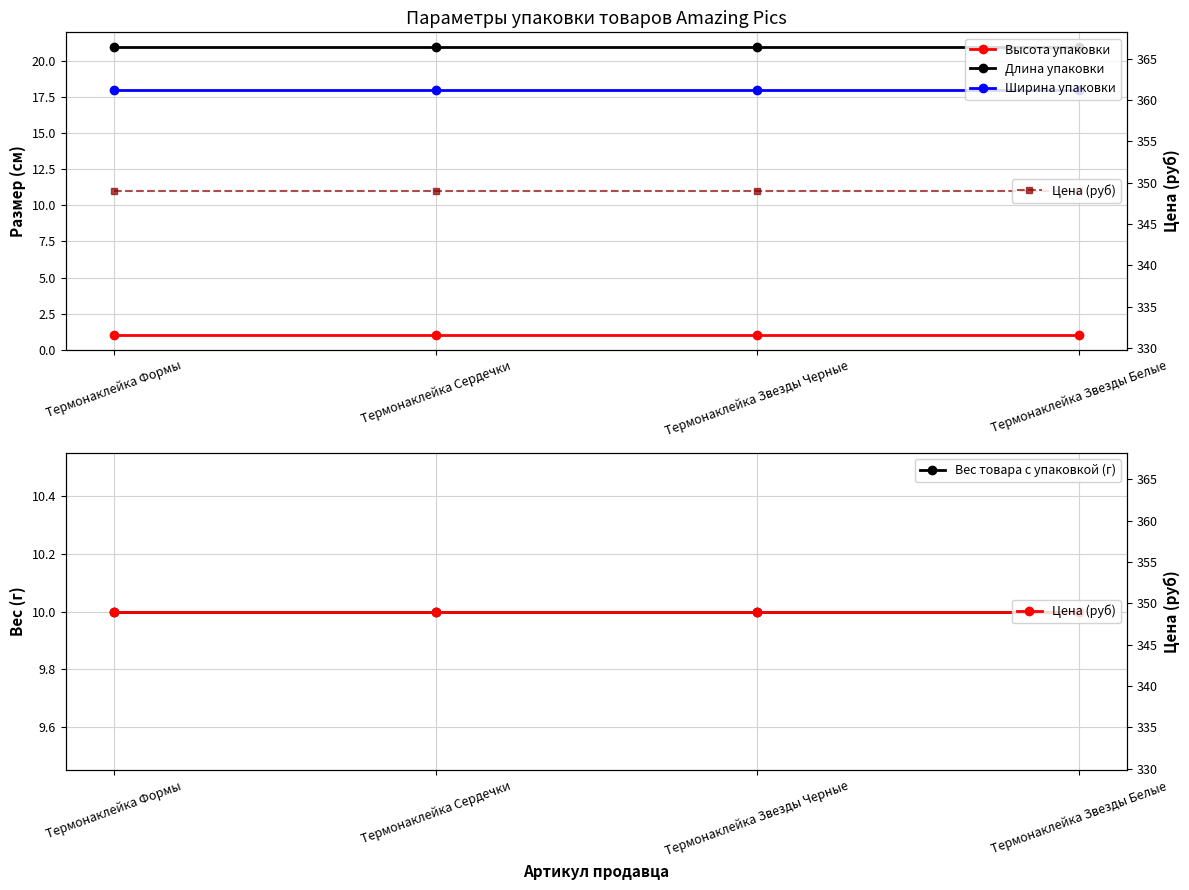

What is the label of the 4th point from the right?

Термонаклейка Формы